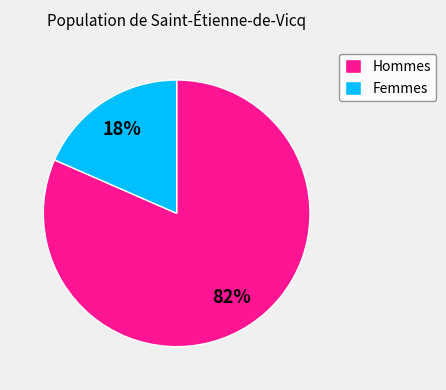

What is the smallest slice in the pie chart?

Femmes